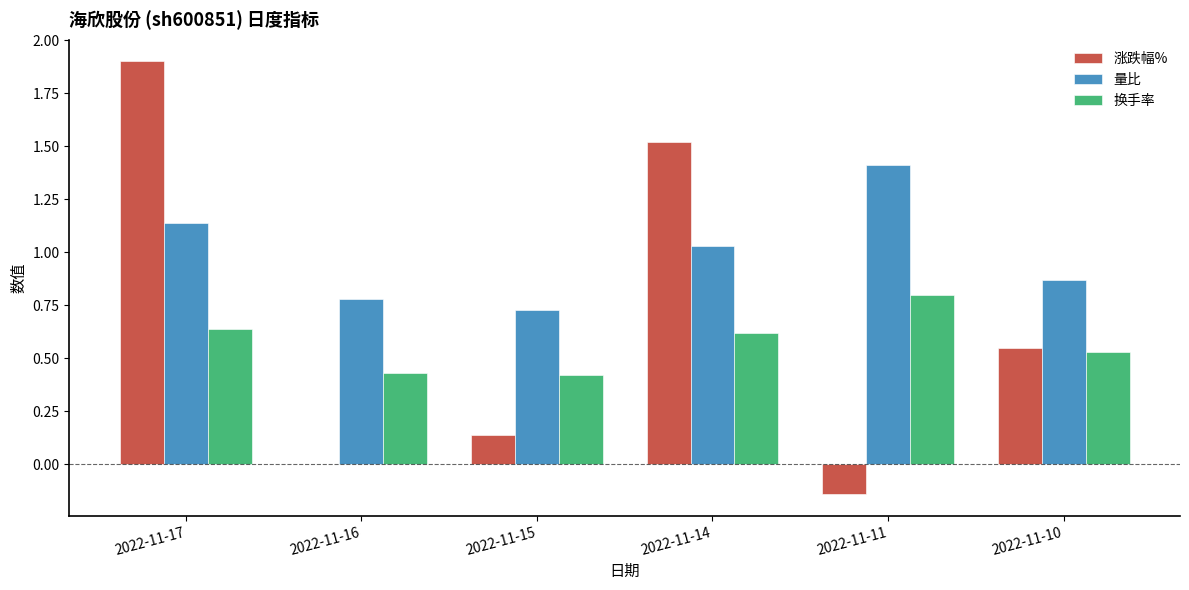

Is the value of 换手率 at 2022-11-14 greater than the value of 涨跌幅% at 2022-11-11?

Yes